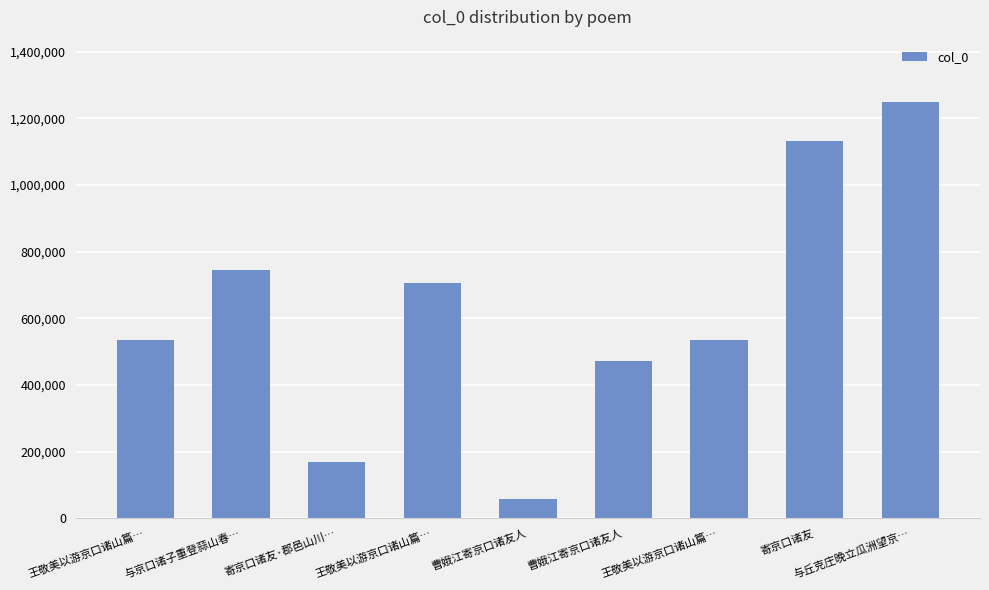

Are the bars horizontal?

No